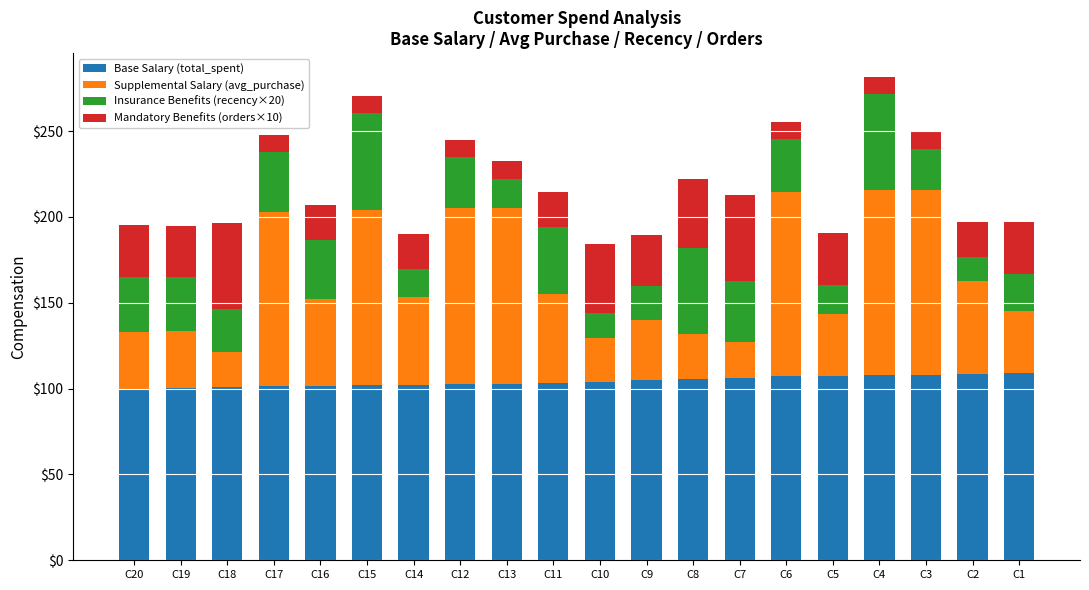

How many distinct data groups are displayed?

4